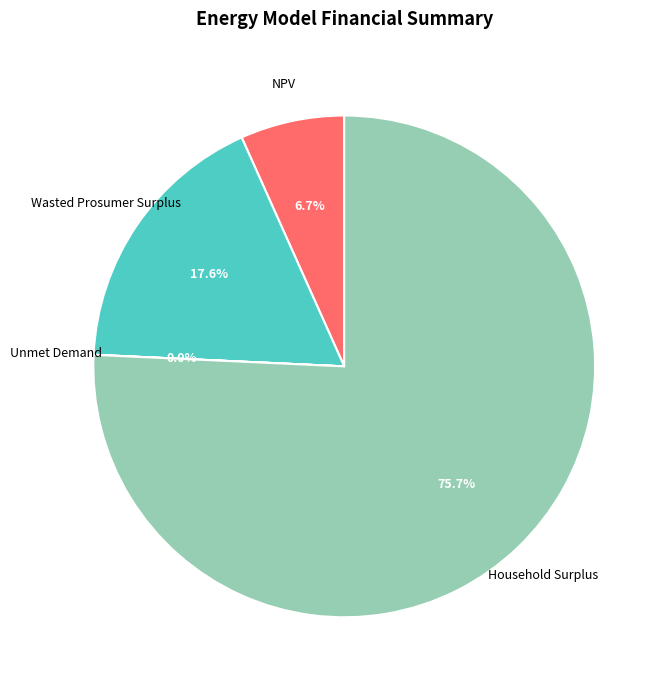

What percentage is the NPV slice, to the nearest percent?

7%